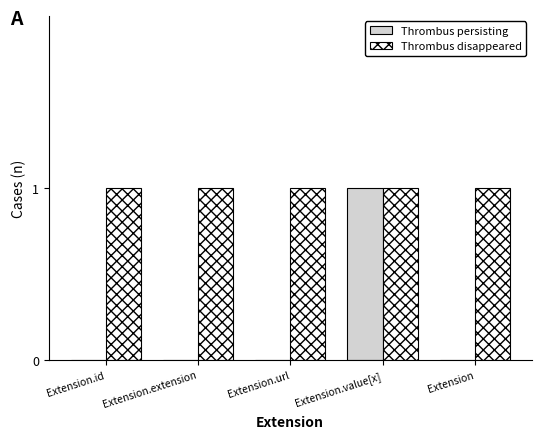

Which series has the largest range (max minus min)?

Thrombus persisting